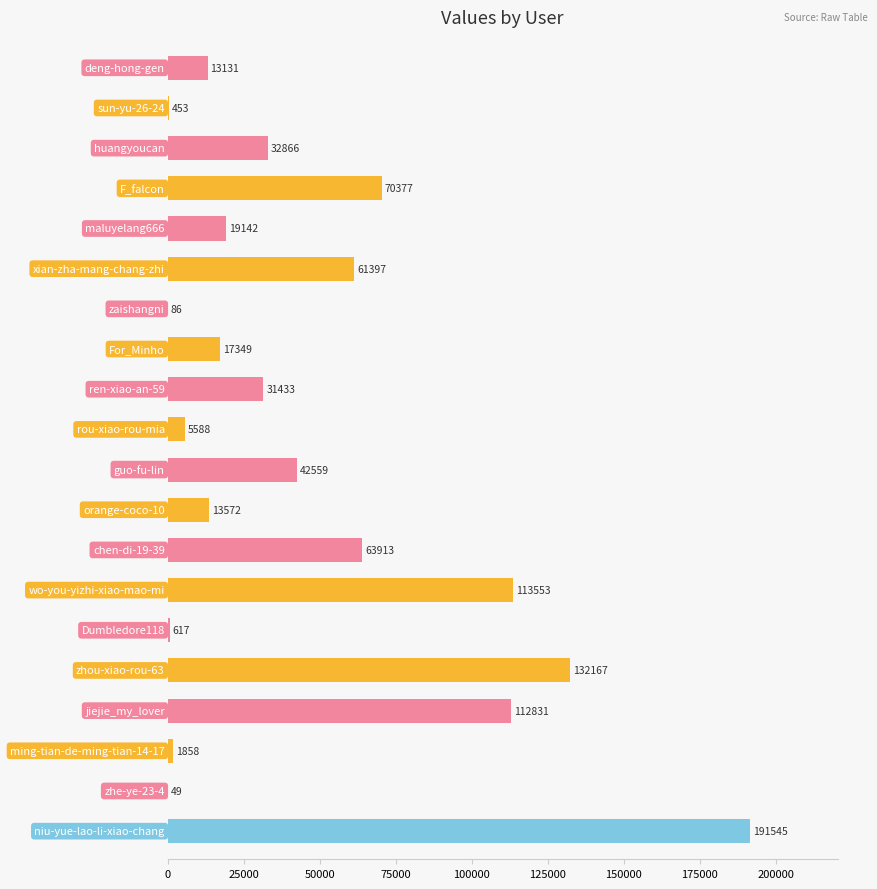

What is the maximum value shown in the chart?

191545